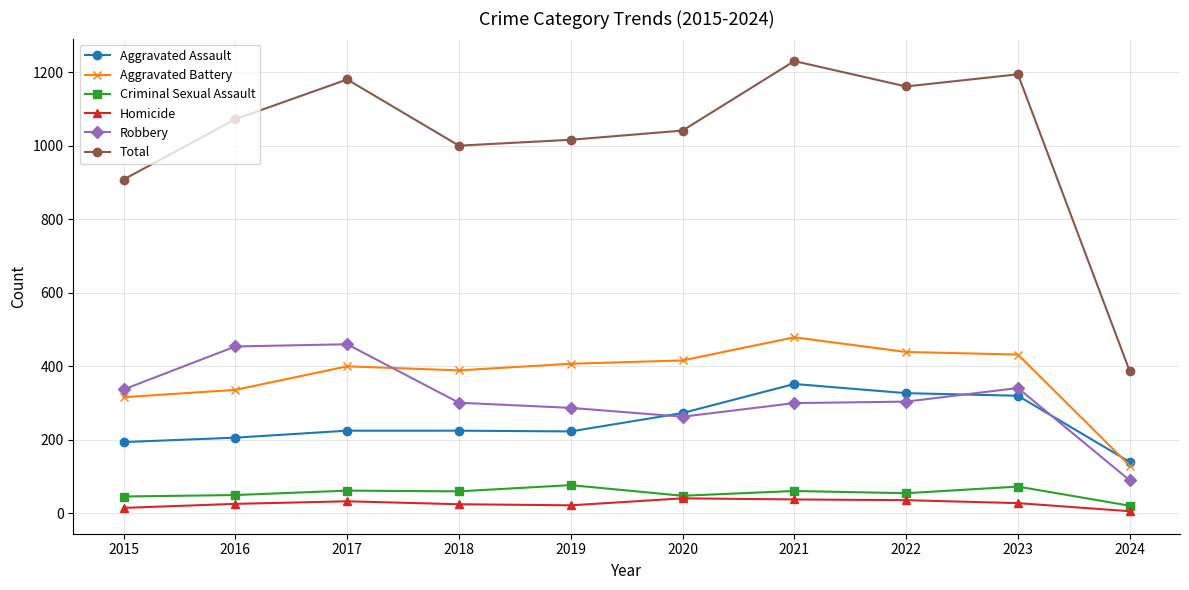

Where is the first local maximum for Total?

2017